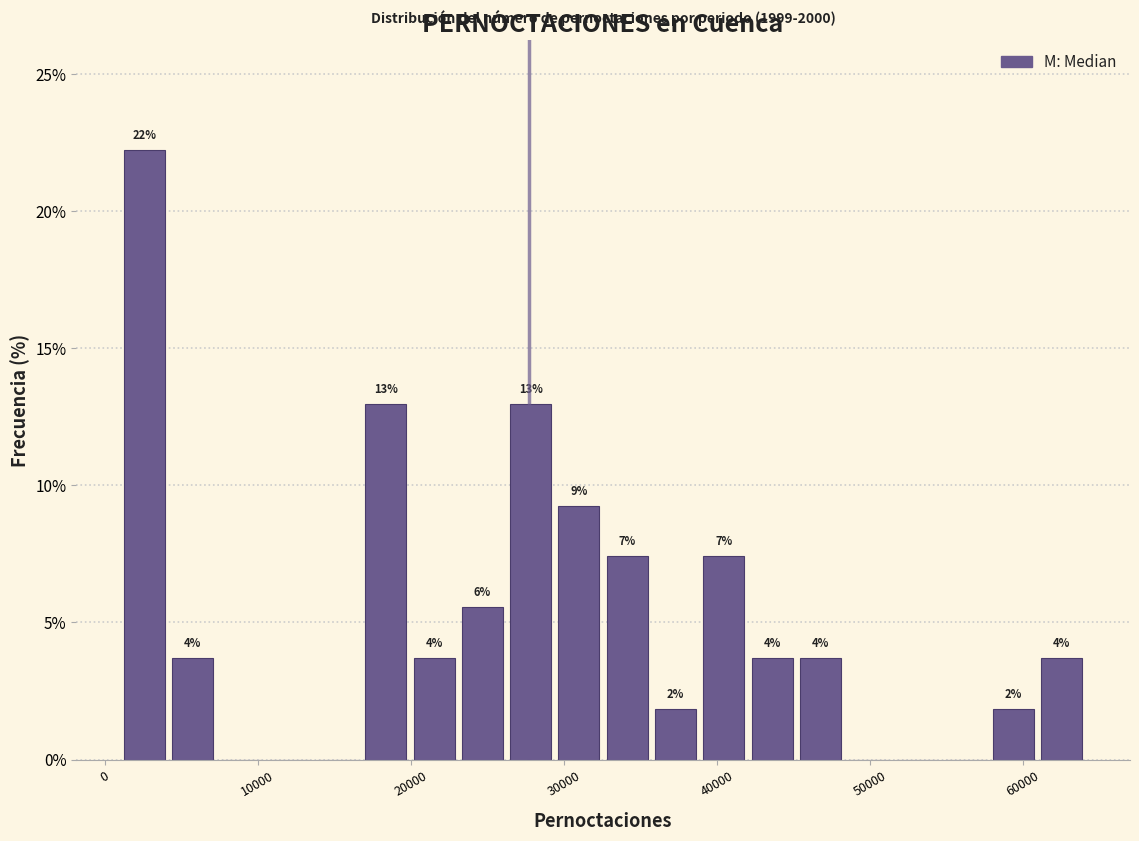

Read against the x-axis, roughly where is the centre of the tallest bar?

3000